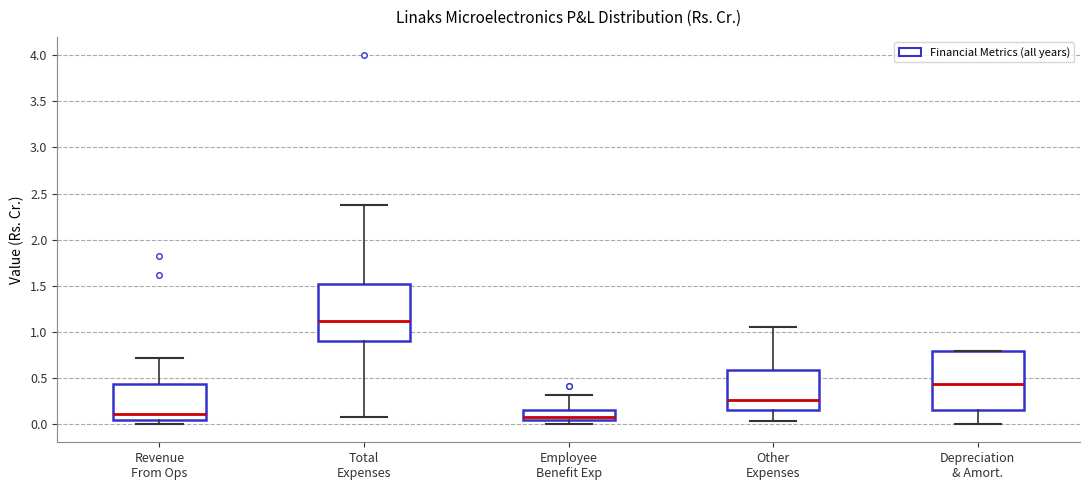

Where does the lower whisker of the box for Other Expenses end on the y-axis? The values are not printed on the chart, so give them approximately, as read against the axis.

0.05